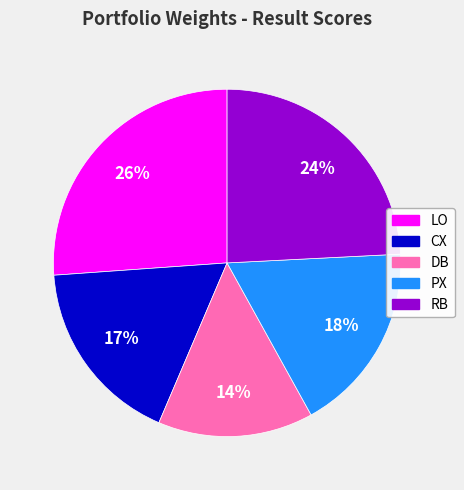

To the nearest percent, what is the average slice percentage?

20%